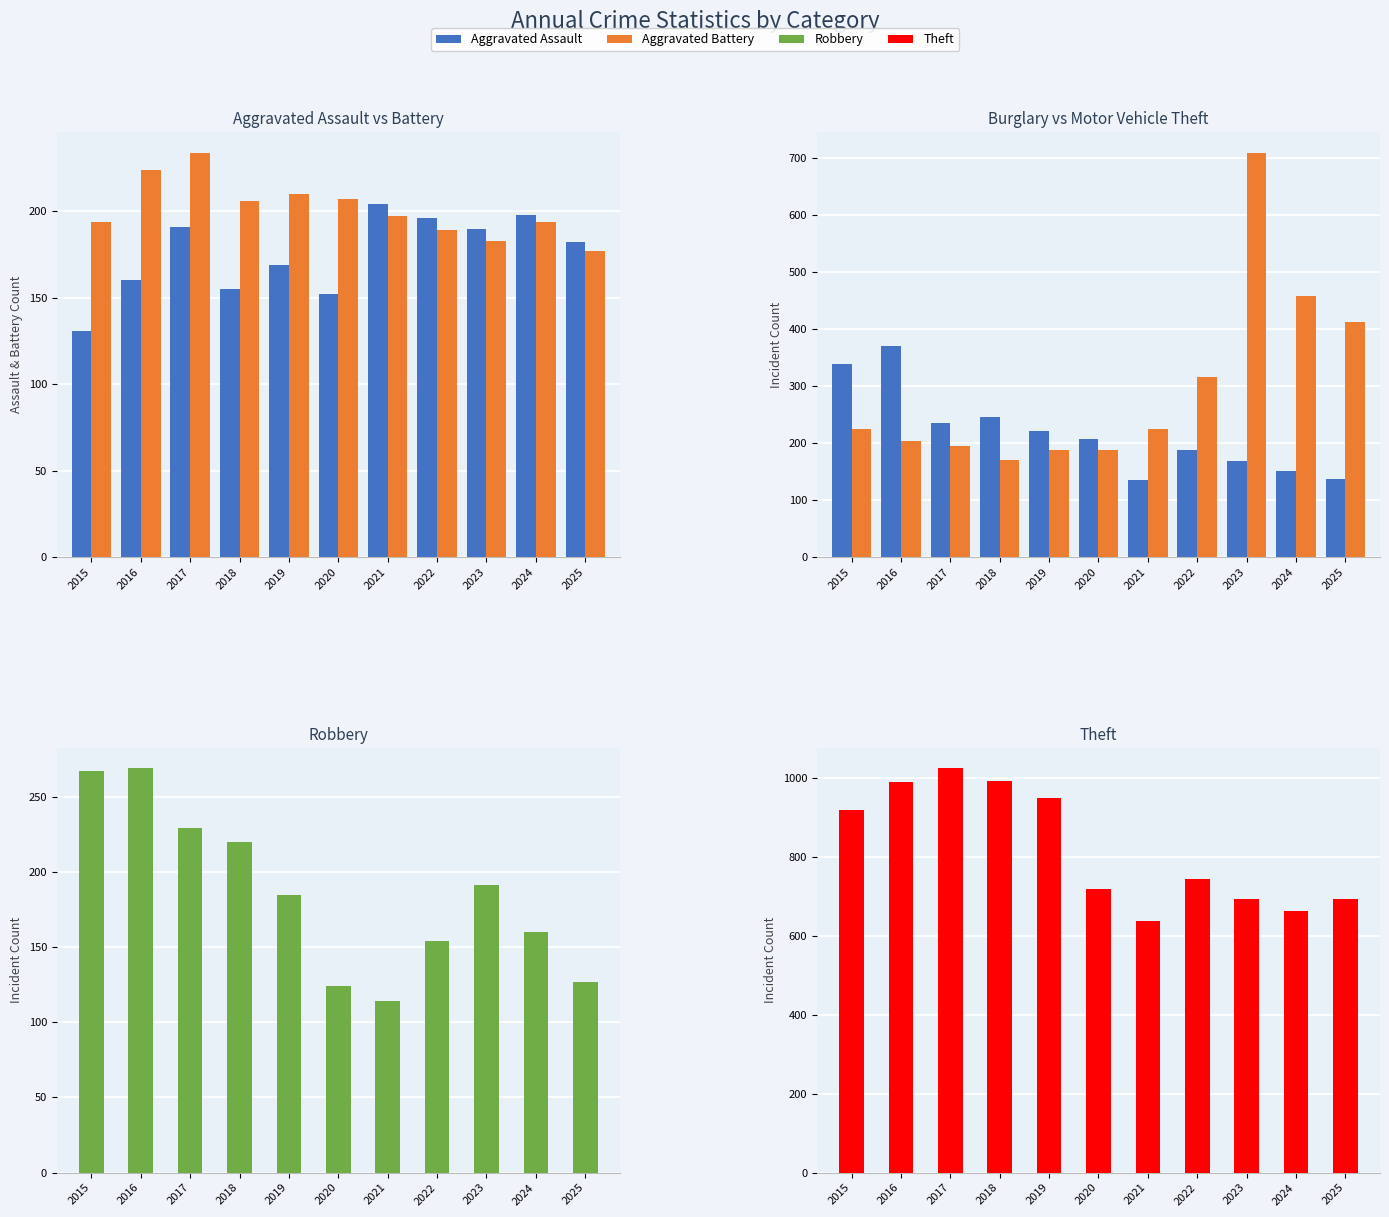

What is the total value across all series at 2016?

2214